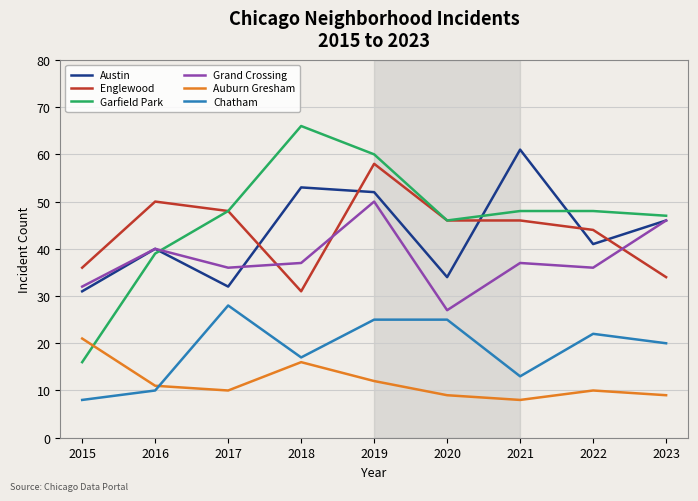

Count the number of data series in this chart.

6